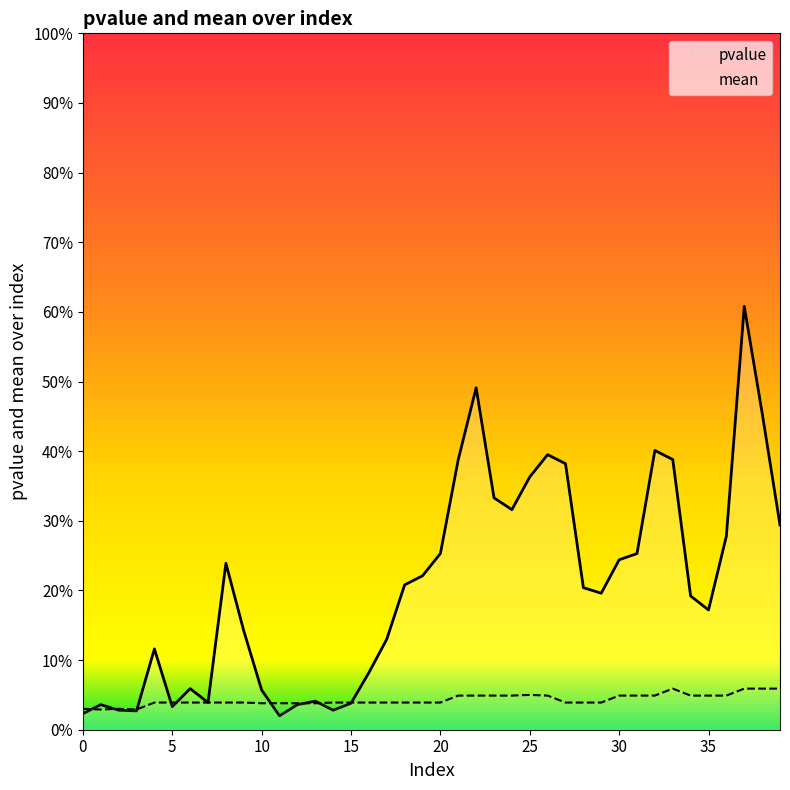

Which series has the largest total across all categories?

pvalue